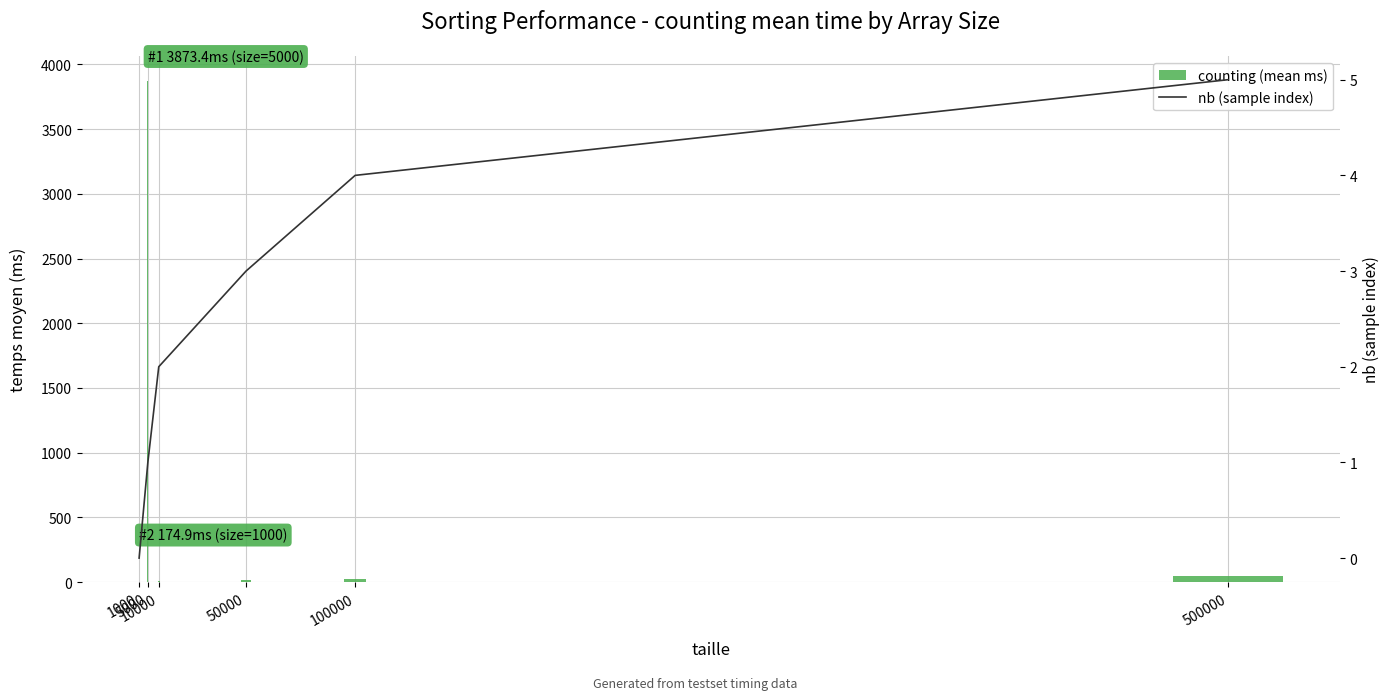

Which category has the lowest value in the nb (sample index) series?

1000